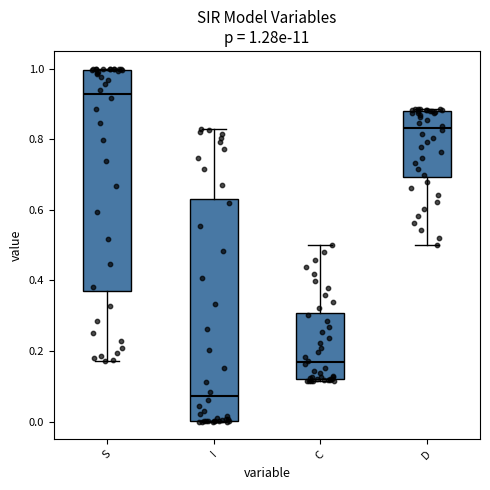

Which box has the lowest median line?

I